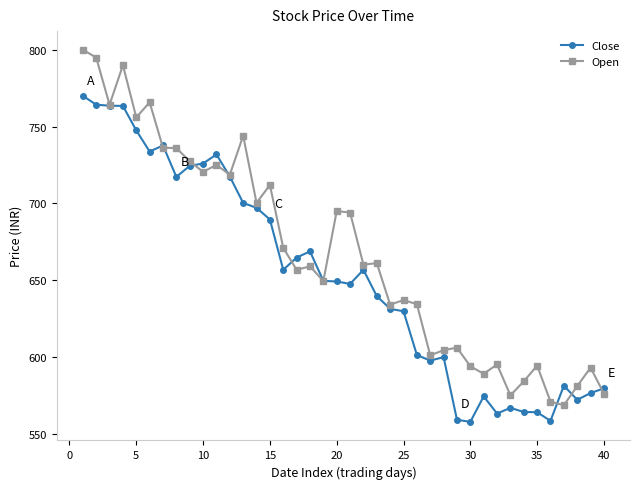

What is the highest value of the Close series?

770.0